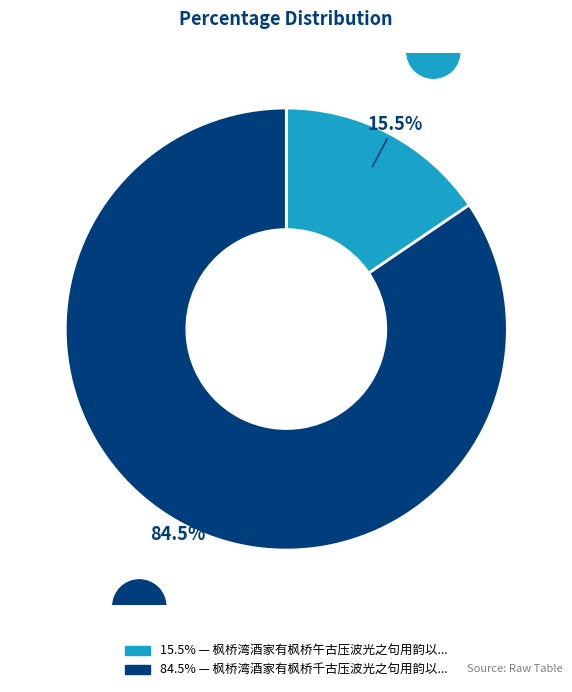

Is there any slice that represents more than half of the pie?

Yes